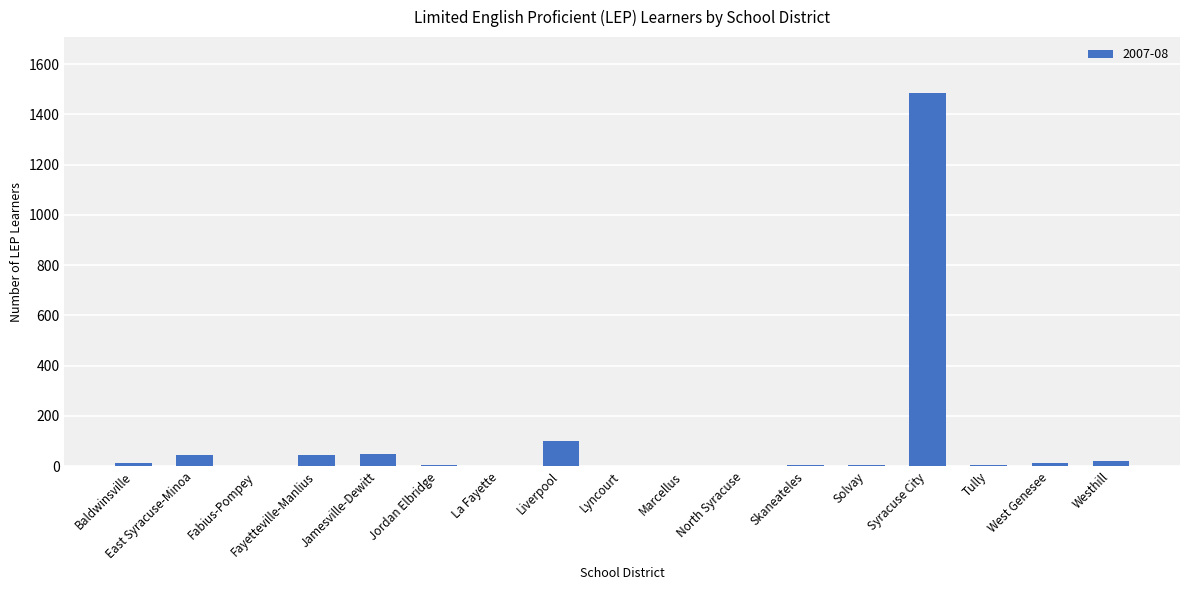

What is the sum of all values?

1793